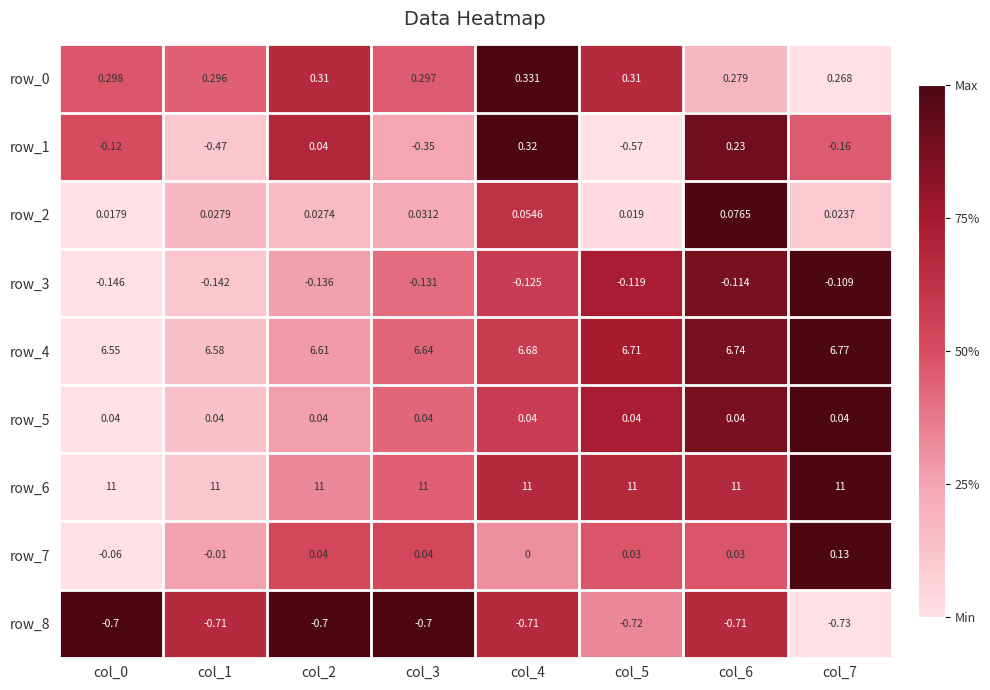

Is it true that row_7 equals 0.4 at col_1?

False